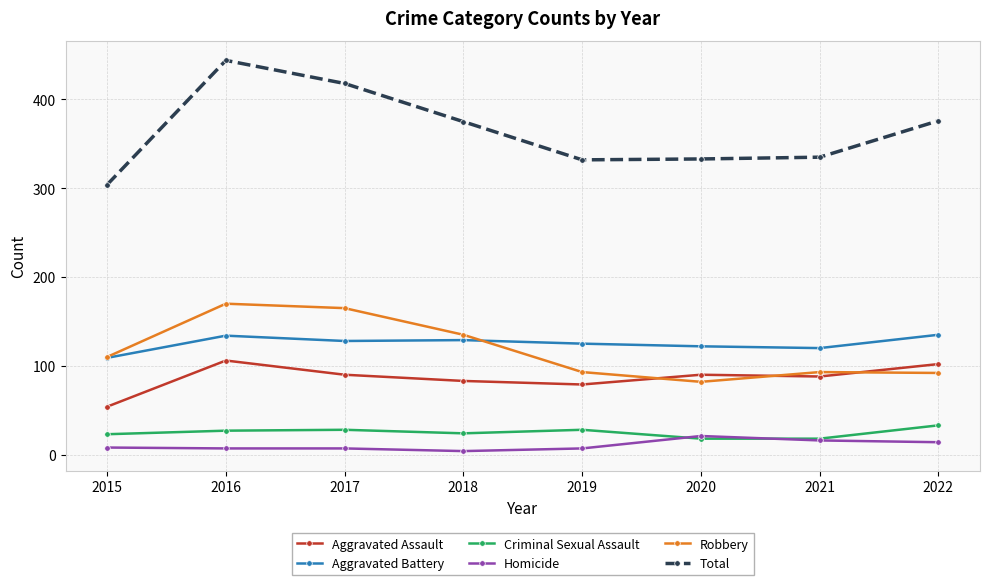

Which category has the highest value in the Robbery series?

2016